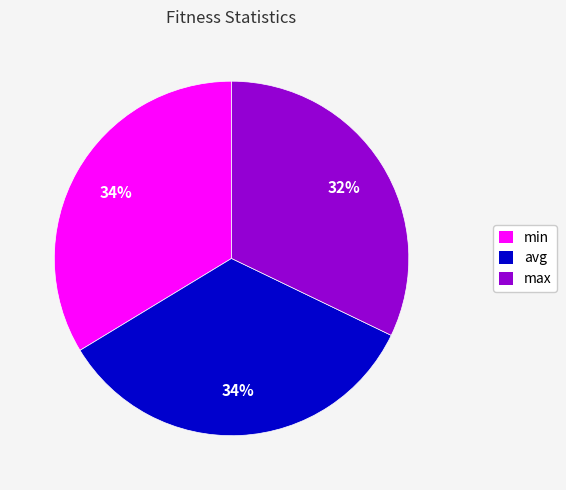

Does max account for over 50% of the chart?

No